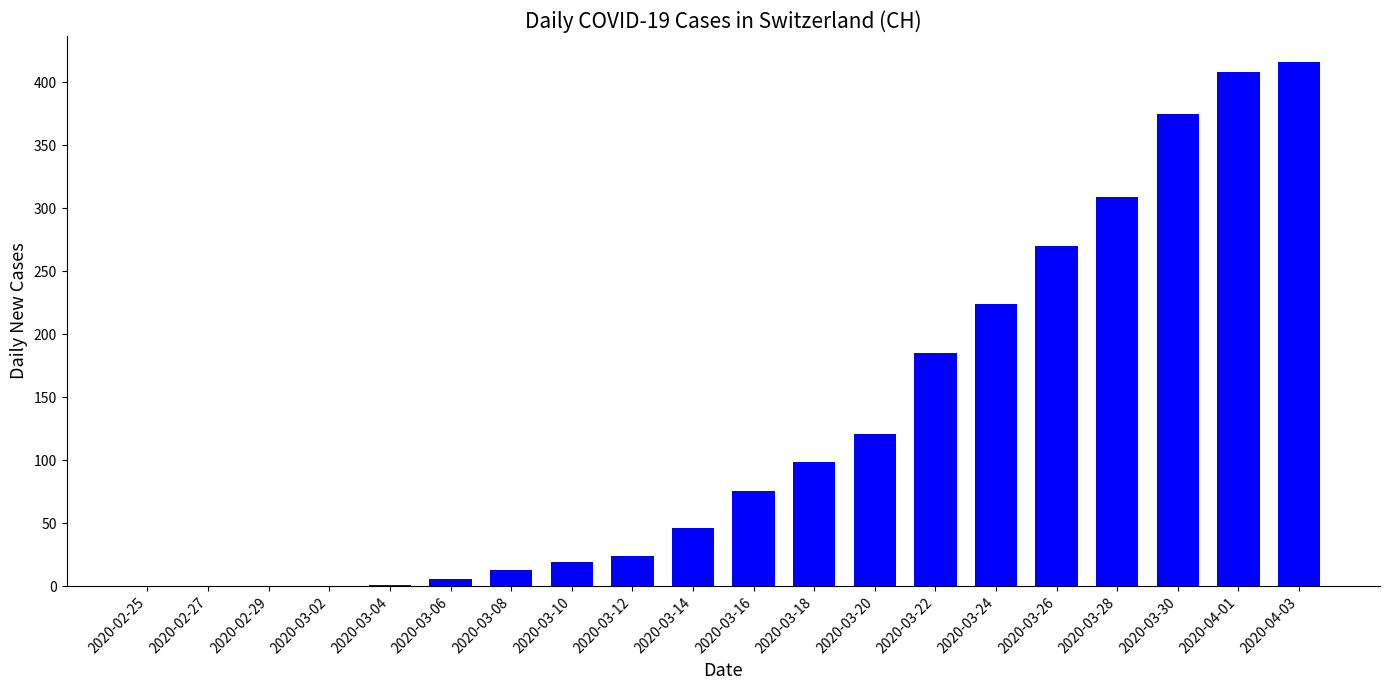

The chart shows a value of 99 at 2020-03-18. True or false?

True